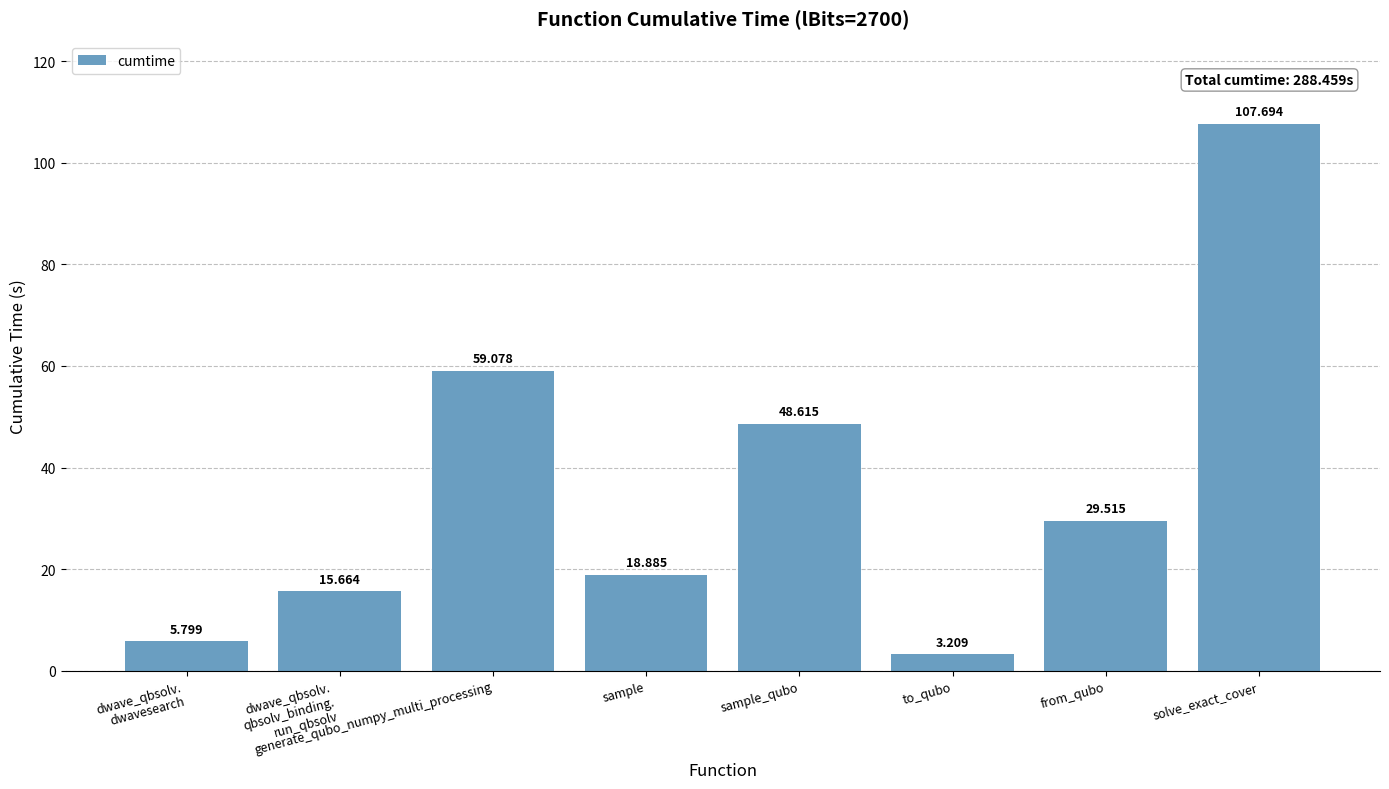

Reading right to left, list all the values displayed in this chart.

solve_exact_cover=107.7	from_qubo=29.5	to_qubo=3.2	sample_qubo=48.6	sample=18.9	generate_qubo_numpy_multi_processing=59.1	dwave_qbsolv.
qbsolv_binding.
run_qbsolv=15.7	dwave_qbsolv.
dwavesearch=5.8